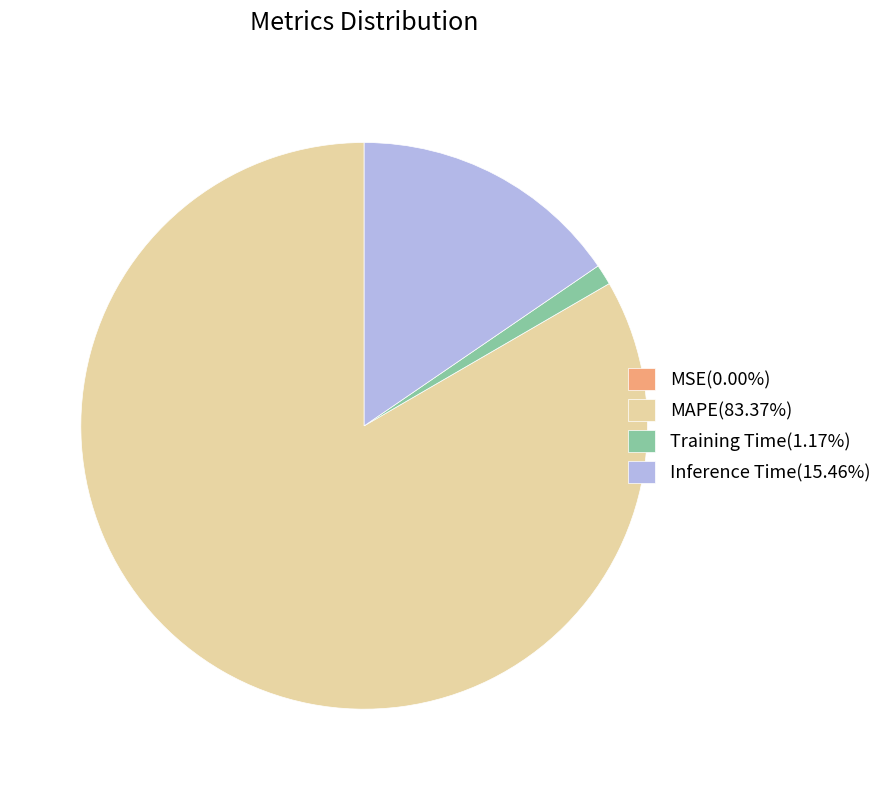

True or false: Training Time accounts for 11% of the total.

False